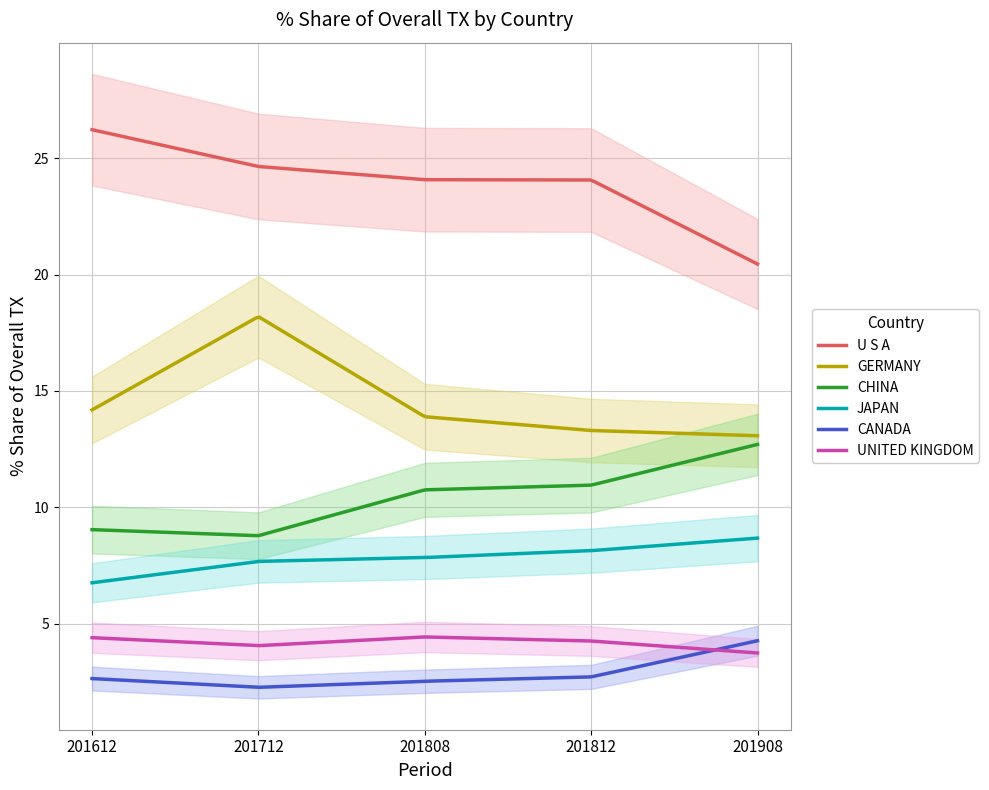

True or false: UNITED KINGDOM and CHINA intersect in this chart.

False